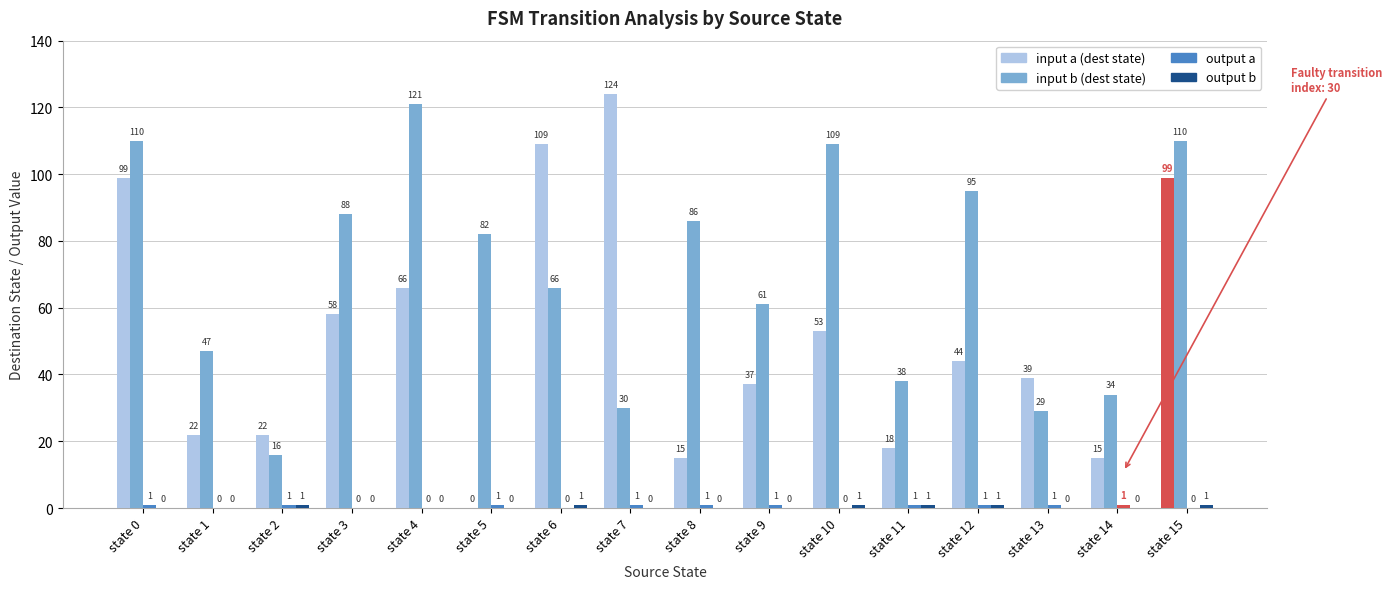

At which label does output a reach its minimum?

state 1